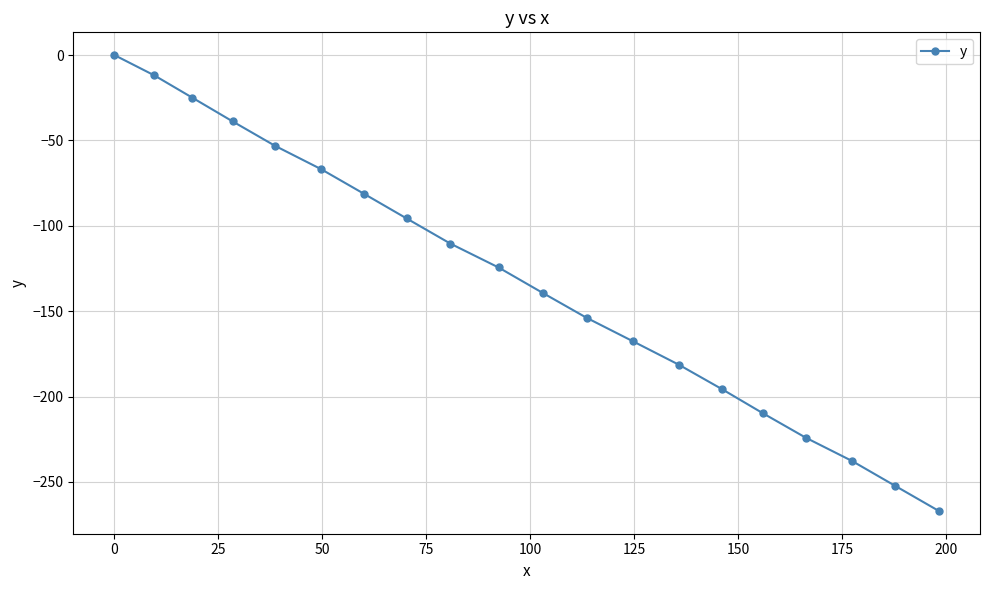

What is the minimum value shown in the chart?

-267.0